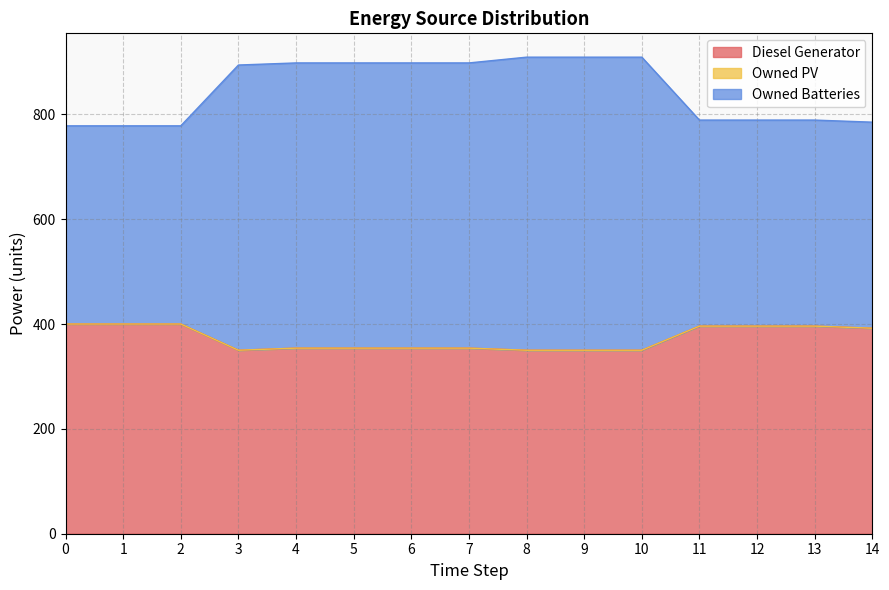

Does the chart have visible grid lines?

Yes